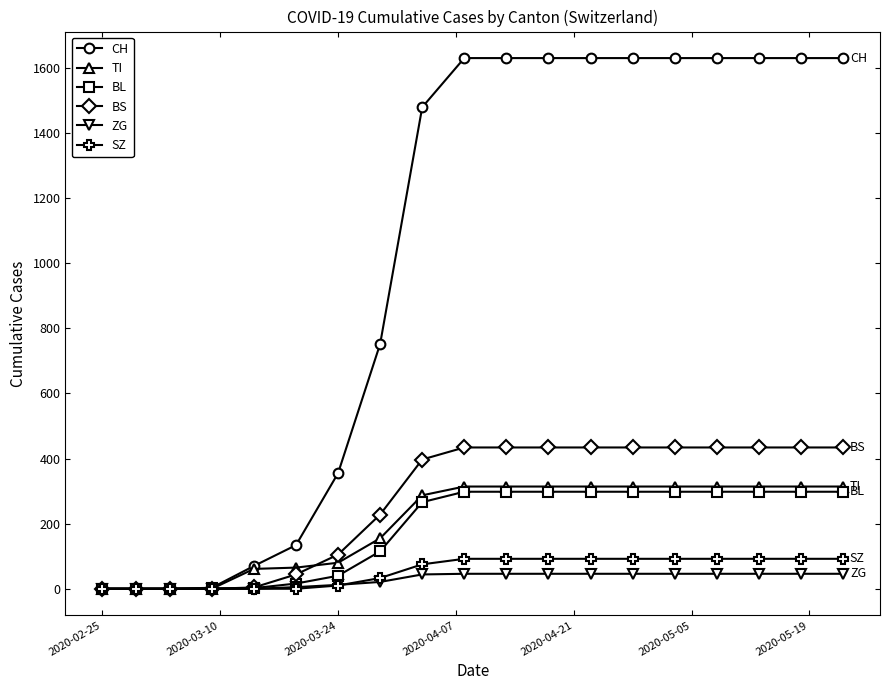

At how many categories does at least one series exceed 1034?

11